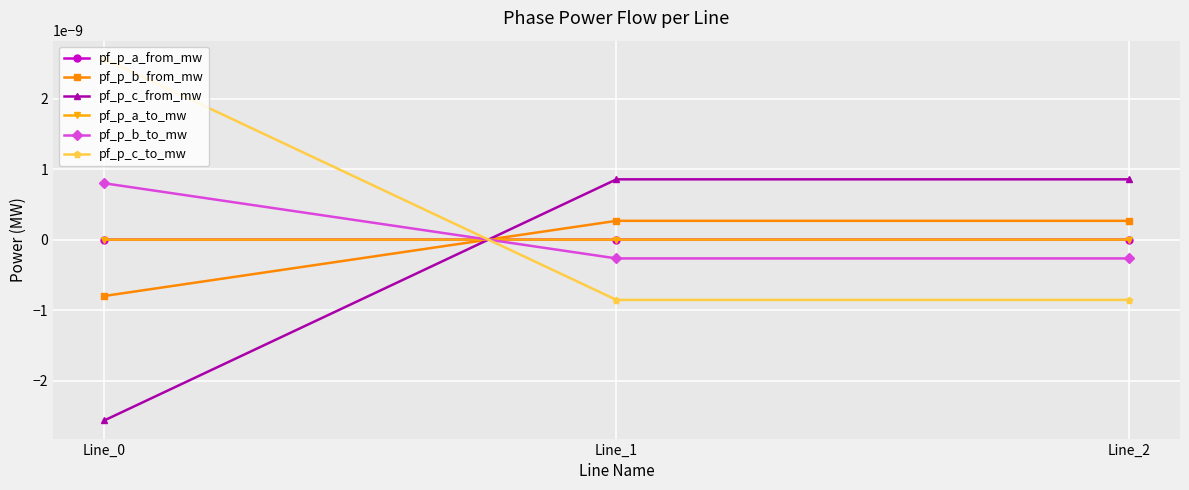

Which series changed the most between Line_0 and Line_2?

pf_p_c_to_mw